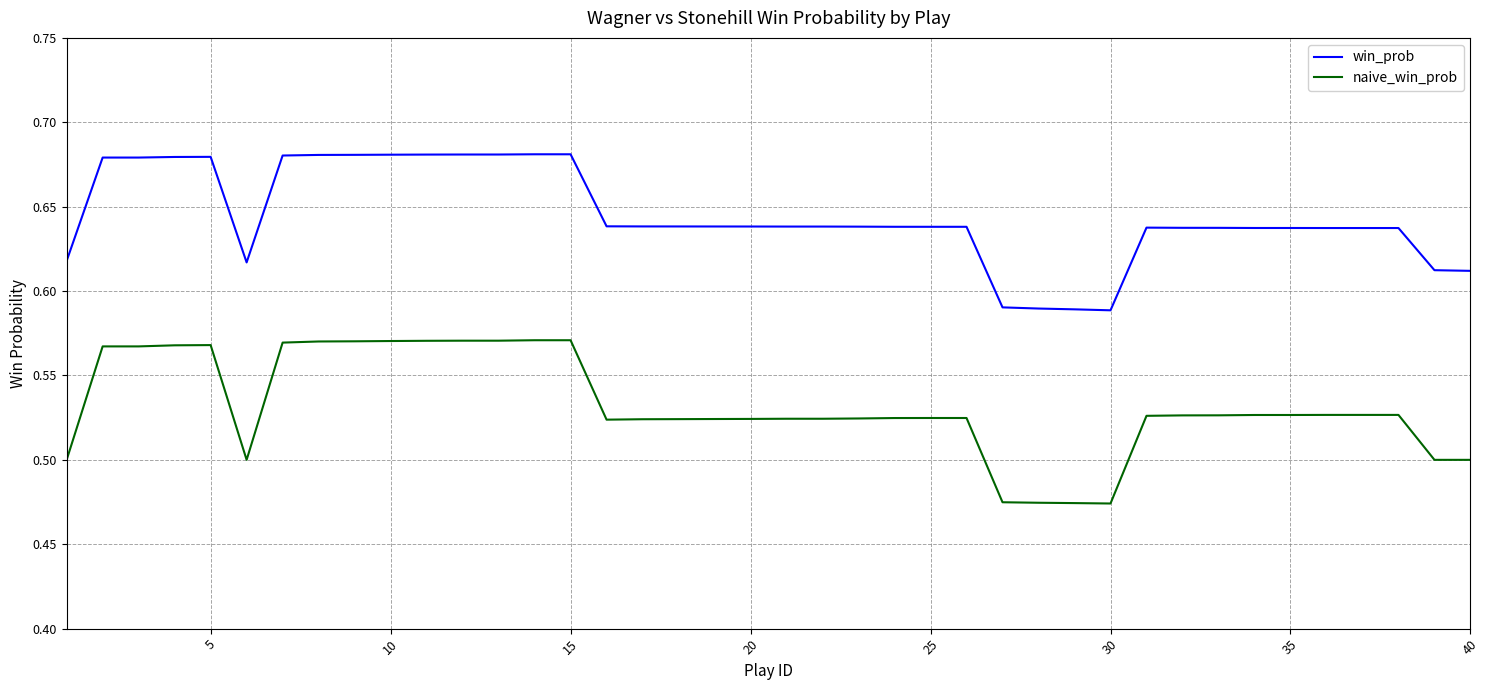

Which series has the largest total across all categories?

win_prob